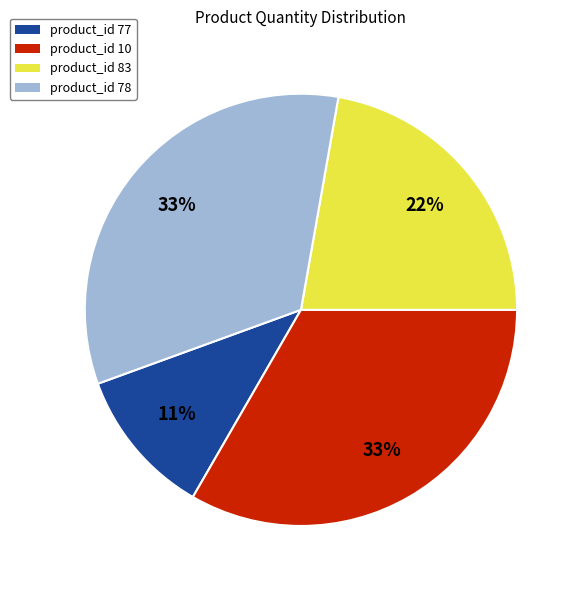

Which category has the smallest portion of the pie?

product_id 77